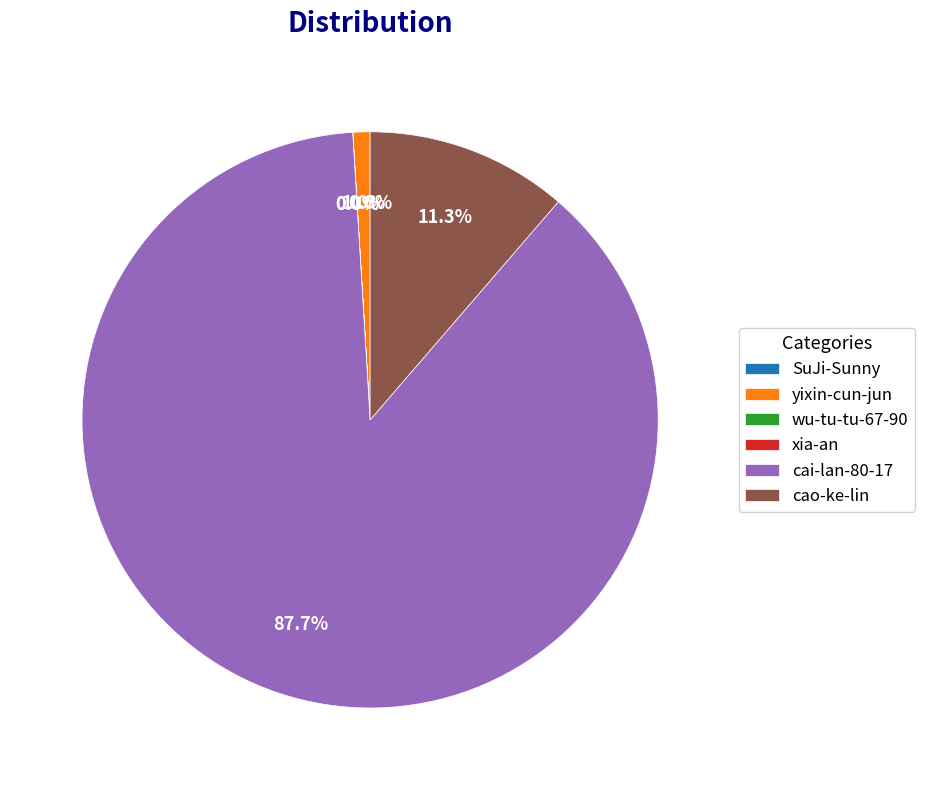

What portion of the pie excludes cao-ke-lin?

88.7%